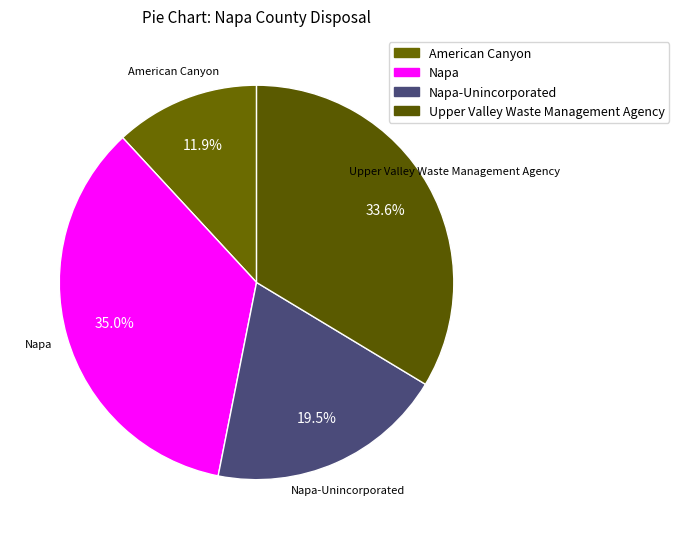

Does Napa account for over 50% of the chart?

No